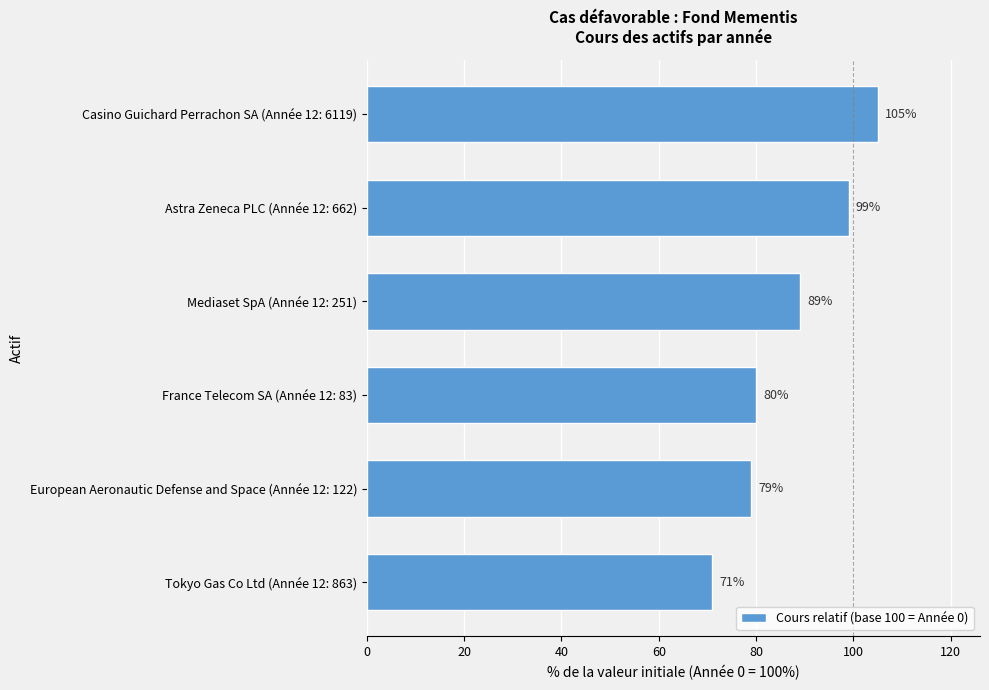

What is the difference between the maximum and minimum values?

34.0